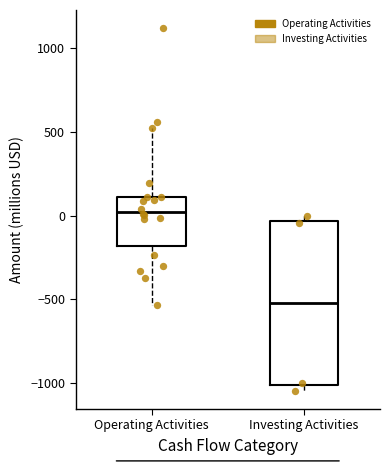

Reading left to right, transcribe this box plot: for each box, give where its median line is, the range the box spans, and where its two whiskers end, as read against the y-axis. The values are not printed on the chart, so give them approximately, as read against the axis.

Operating Activities: median 50, box -200 to 100, whiskers -550 to 500
Investing Activities: median -500, box -1000 to -50, whiskers -1050 to 0